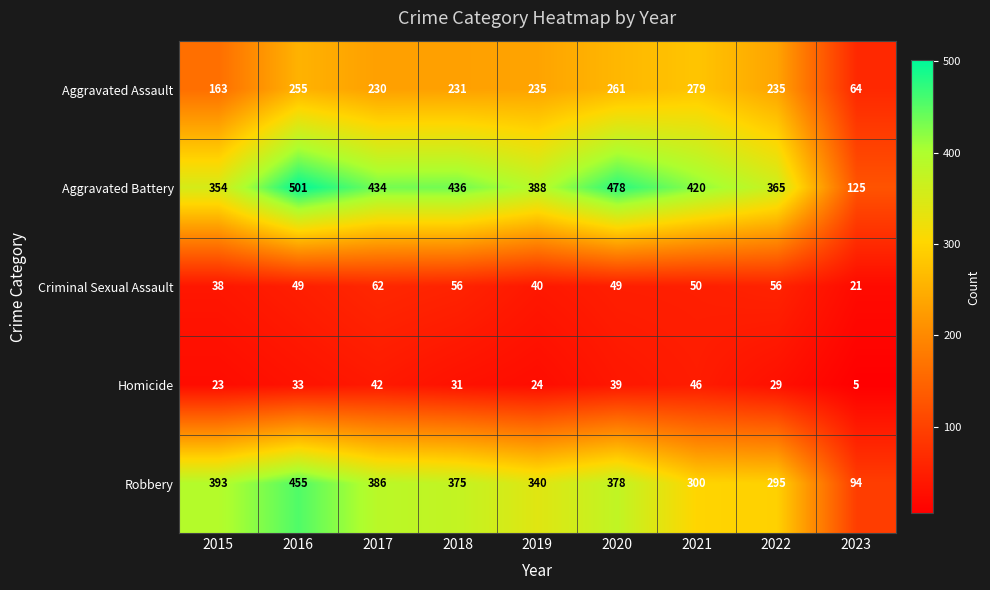

The value of Robbery at 2020 is 680. True or false?

False